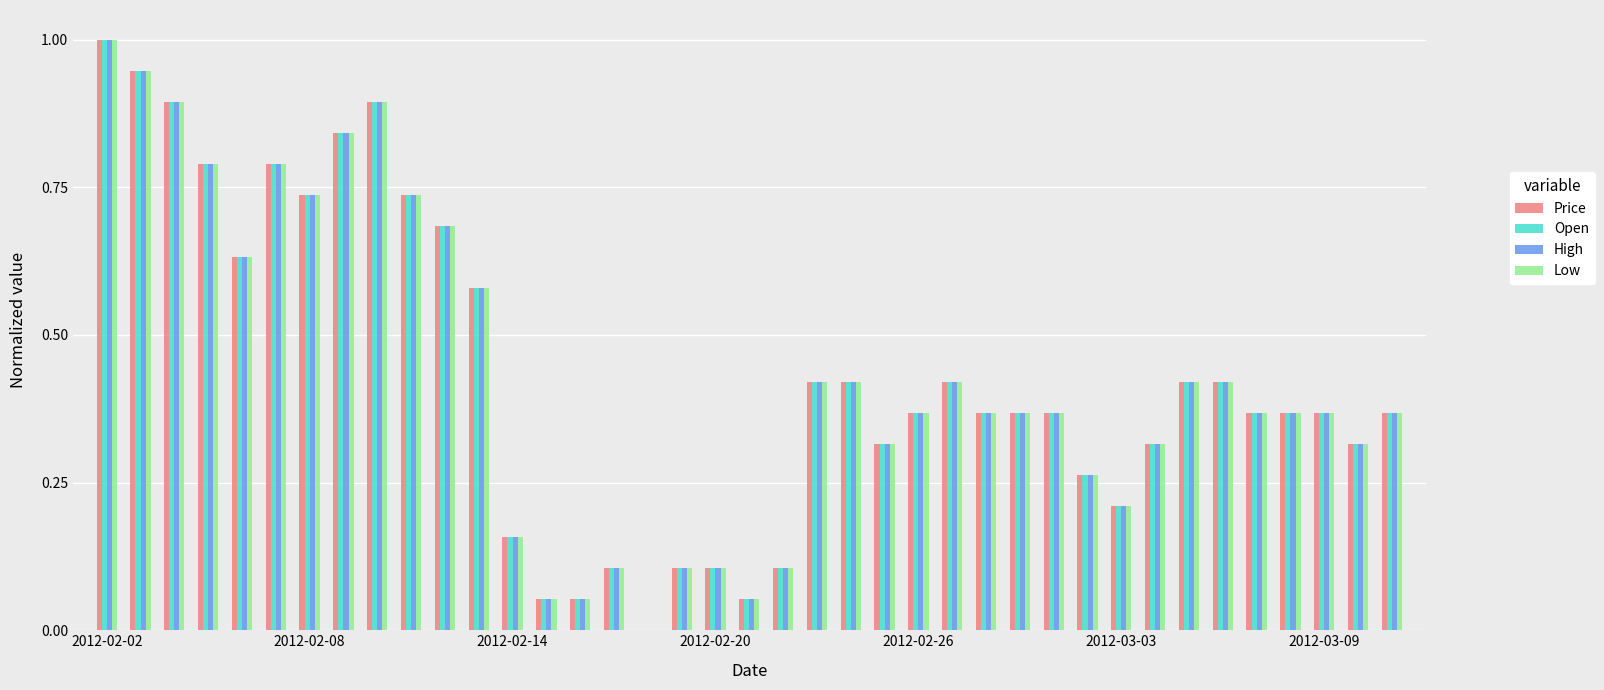

Does the chart contain stacked bars?

No